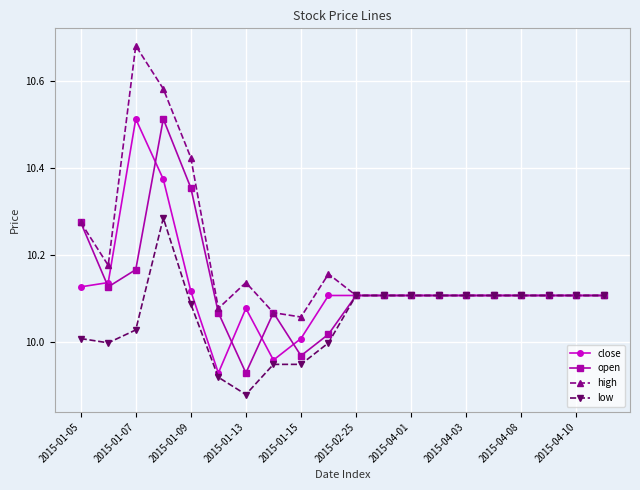

At how many categories does at least one series exceed 9?

20